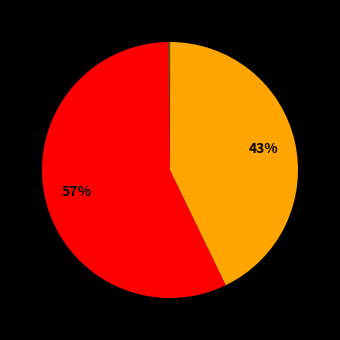

To the nearest percent, what is the average slice percentage?

20%